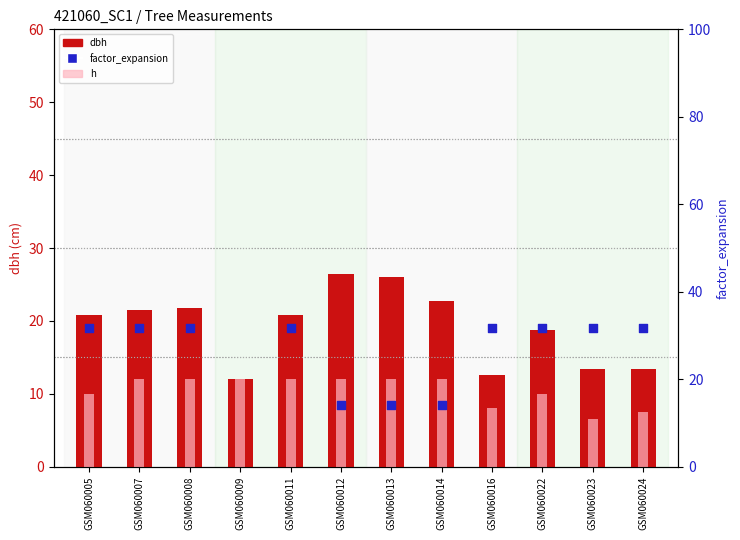

Which series has the largest total across all categories?

factor_expansion